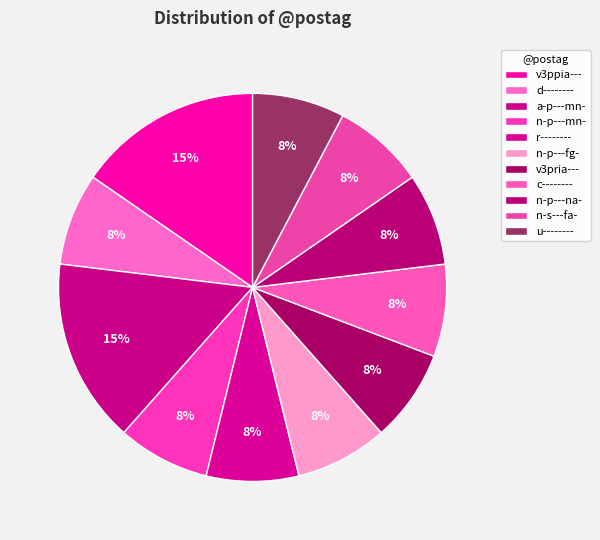

The n-p---mn- slice represents 1% of the pie. True or false?

False